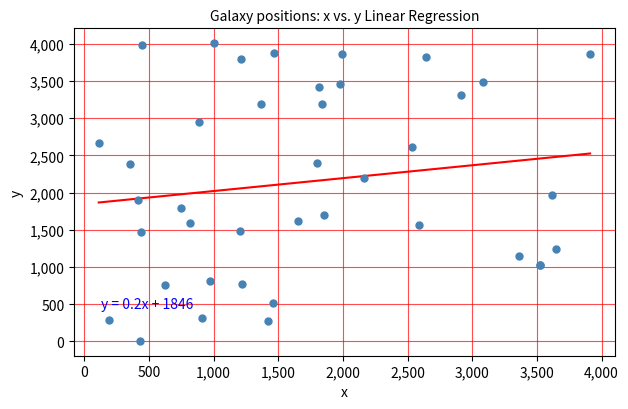

What Y value in the scatter plot is closest to 2006?

1960.6